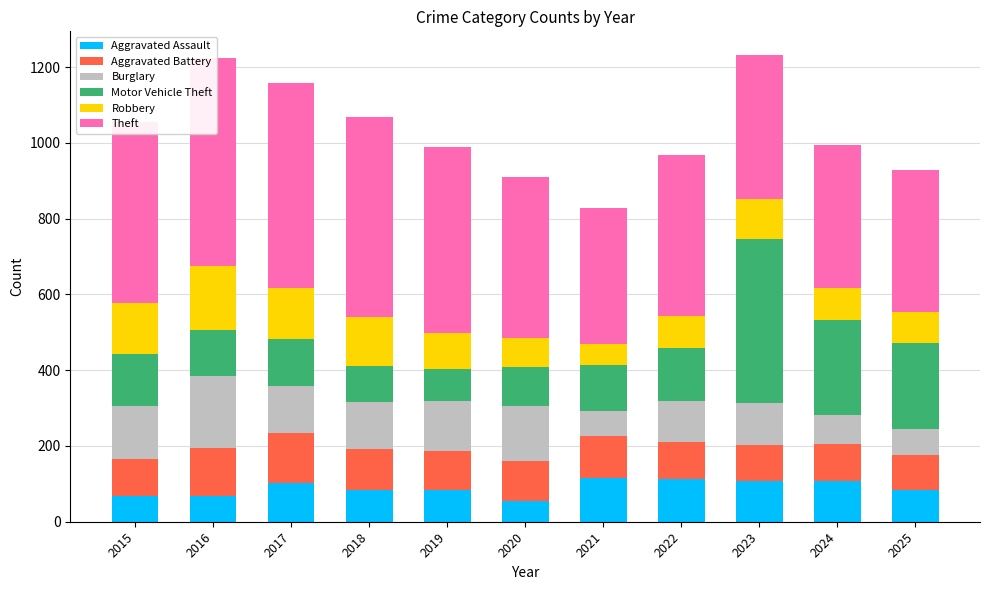

How many data points in Aggravated Assault are less than 85?

4